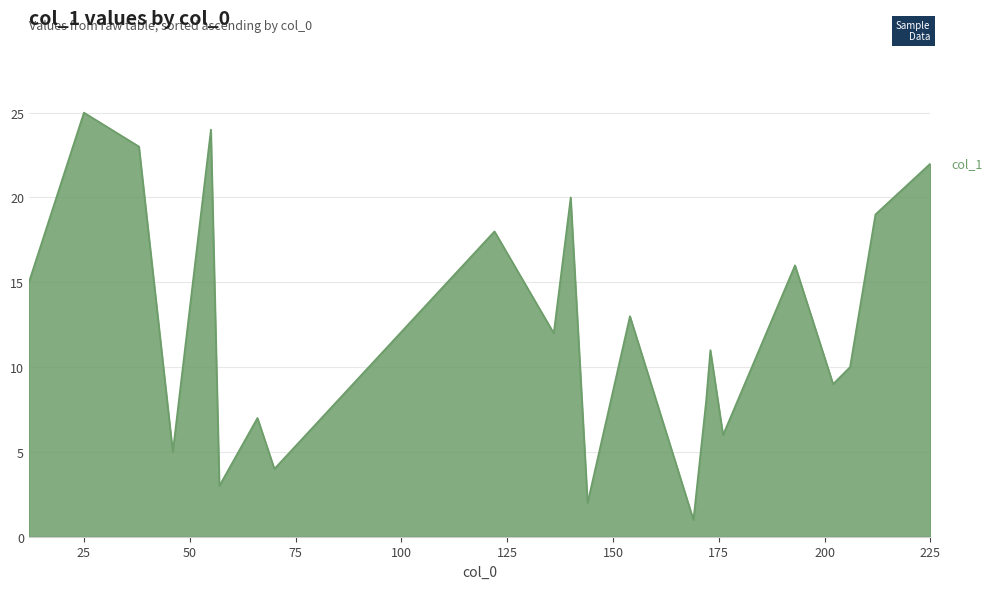

Does the chart have visible grid lines?

Yes